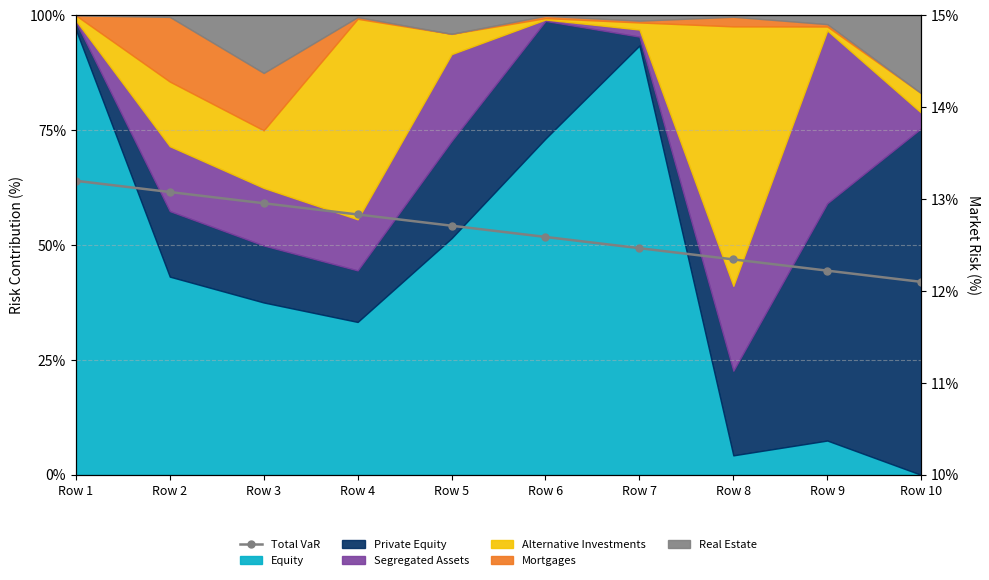

Reading right to left, what are all the values shown in this chart?

Row 10=12.1	Row 9=12.2	Row 8=12.3	Row 7=12.5	Row 6=12.6	Row 5=12.7	Row 4=12.8	Row 3=13.0	Row 2=13.1	Row 1=13.2